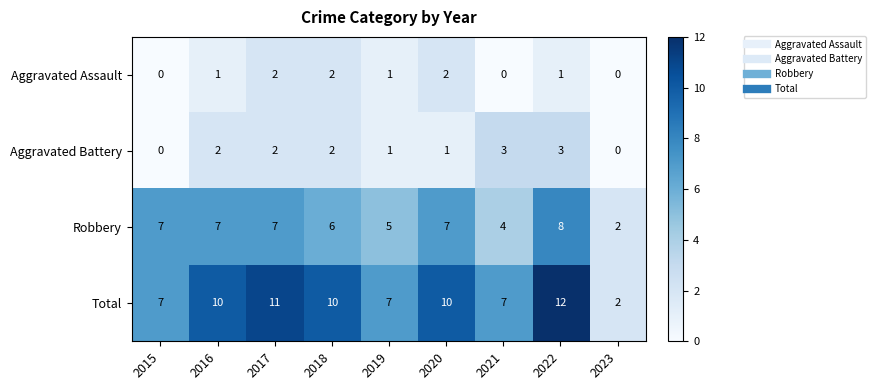

Which series has the largest total across all categories?

Total